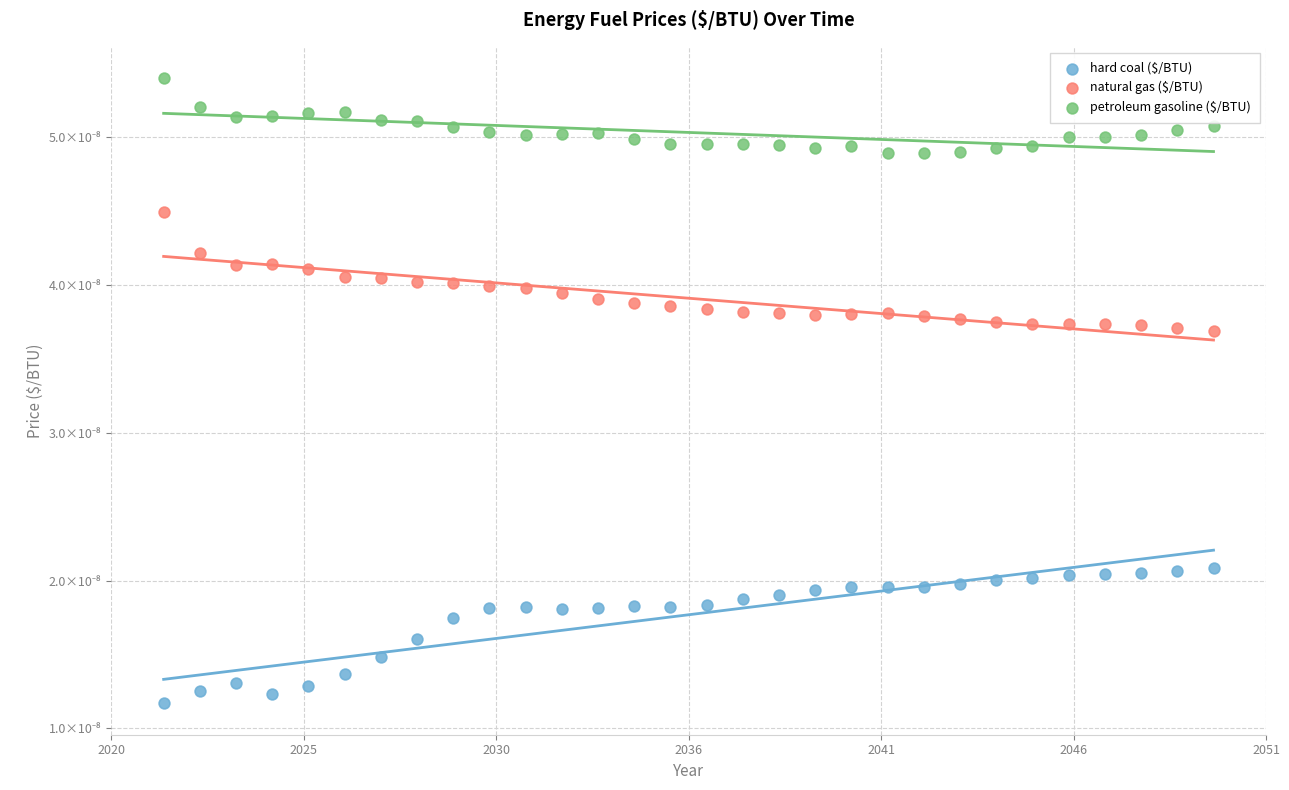

Which series has the largest Y range (max minus min)?

hard coal ($/BTU)